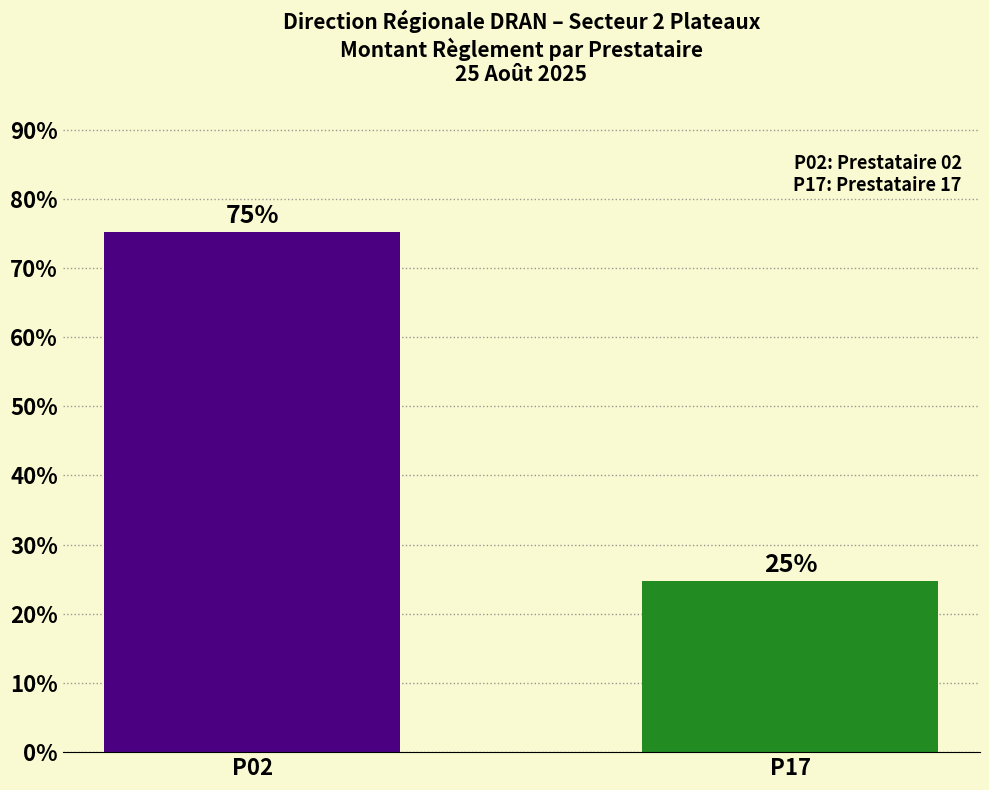

What is the change in value from P02 to P17?

-50.4